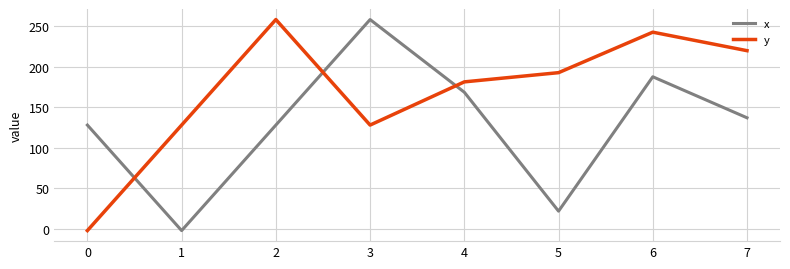

What is the difference between the maximum and second lowest values in the y series?

130.5